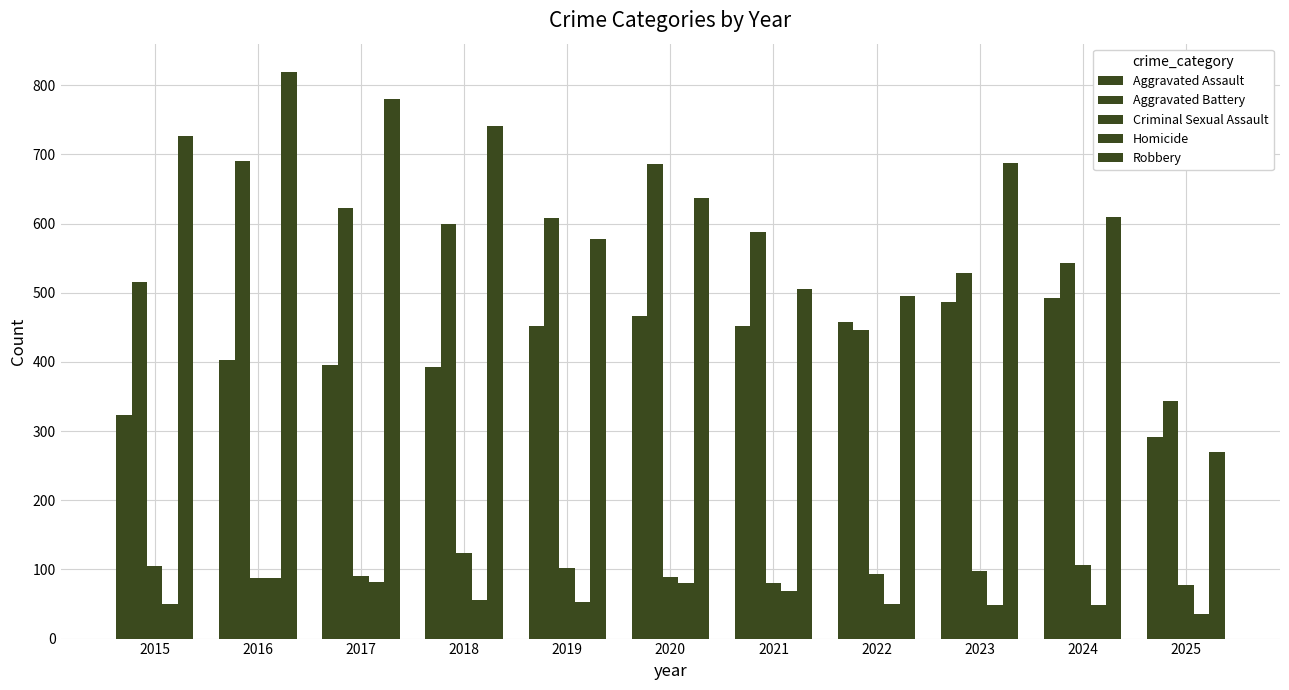

At which label does Aggravated Battery first exceed 587?

2016